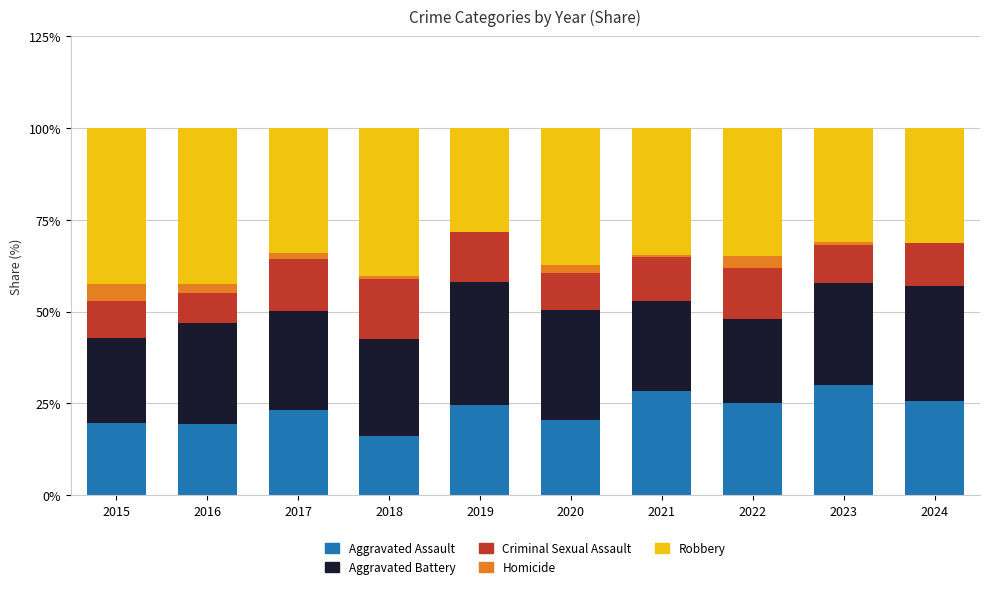

The value of Aggravated Assault at 2022 is 25.2. True or false?

True